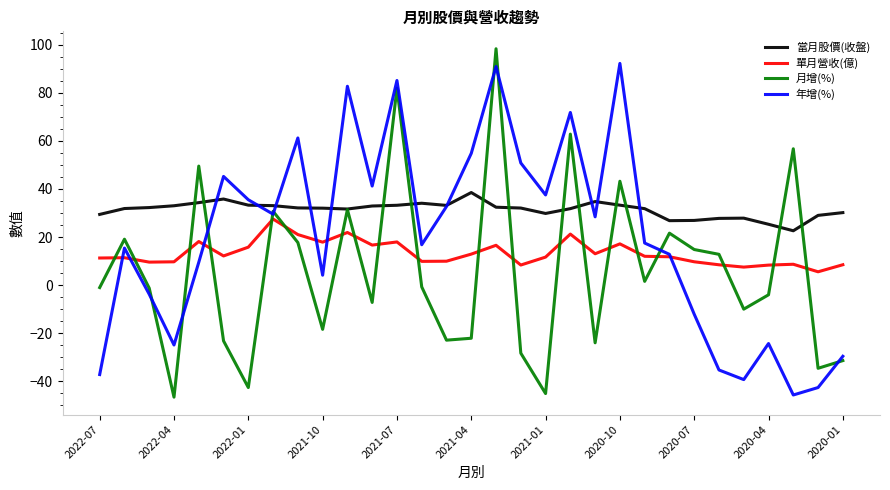

What is the minimum value for 月增(%)?

-46.6